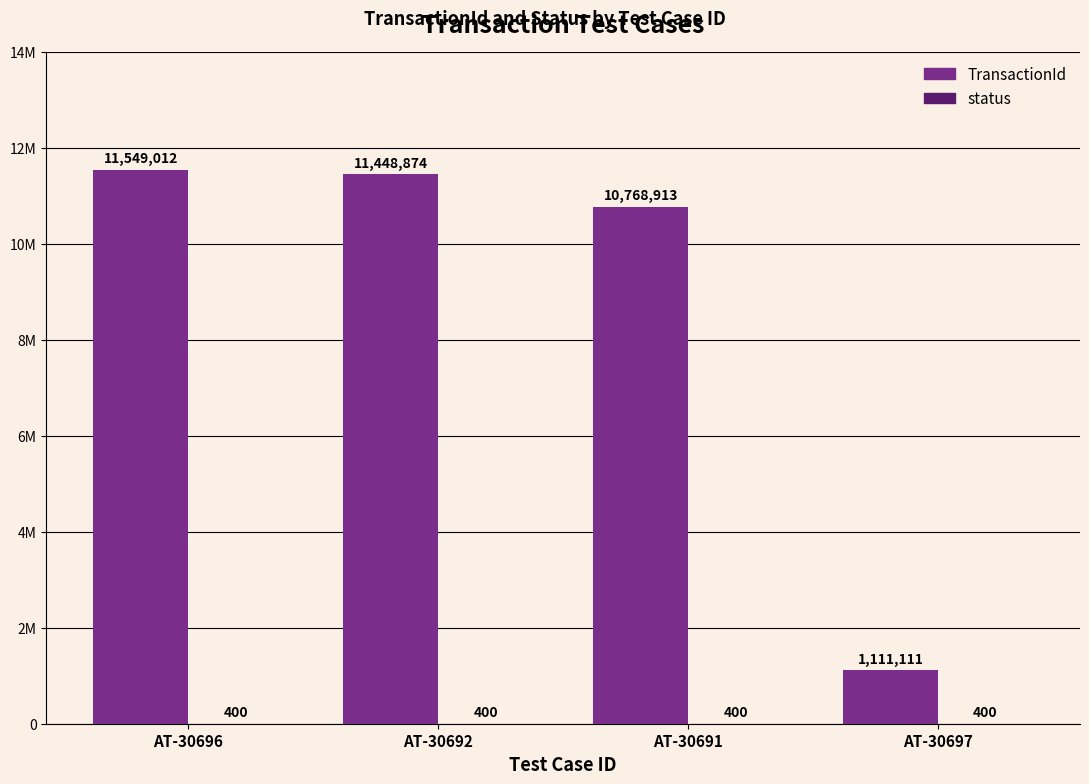

Are the bars horizontal?

No